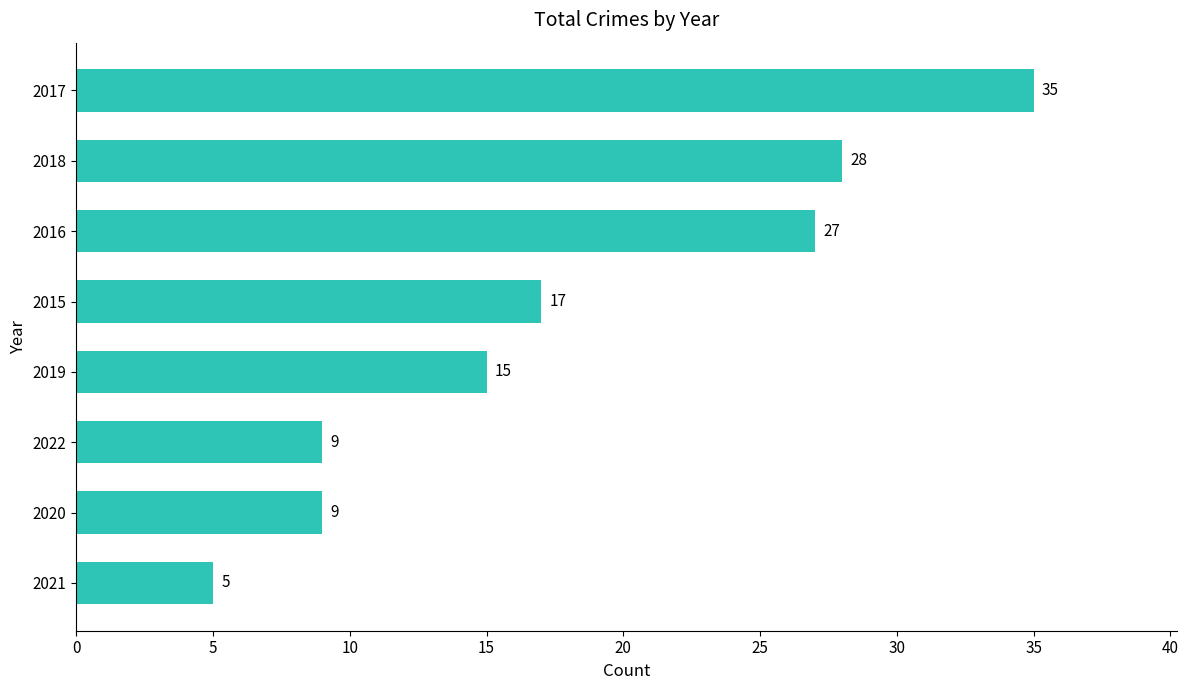

Is it true that the value at 2019 is 15?

True